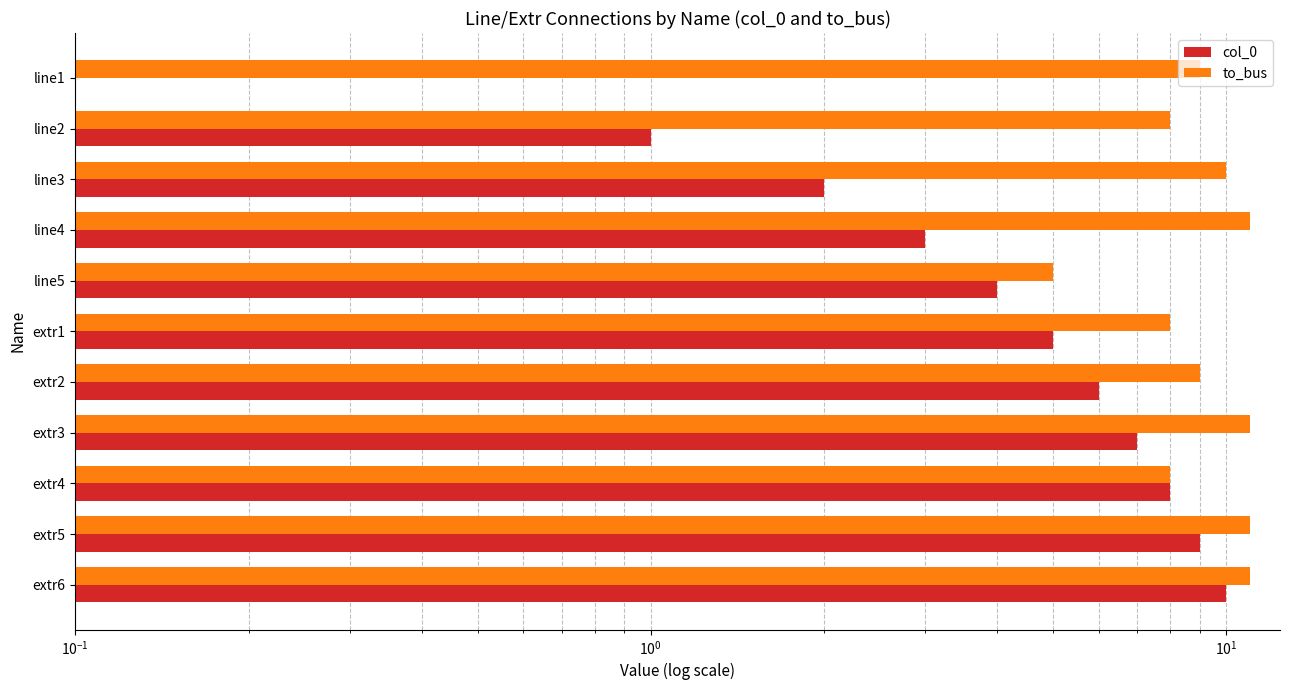

Which series changed the most between line3 and extr6?

col_0